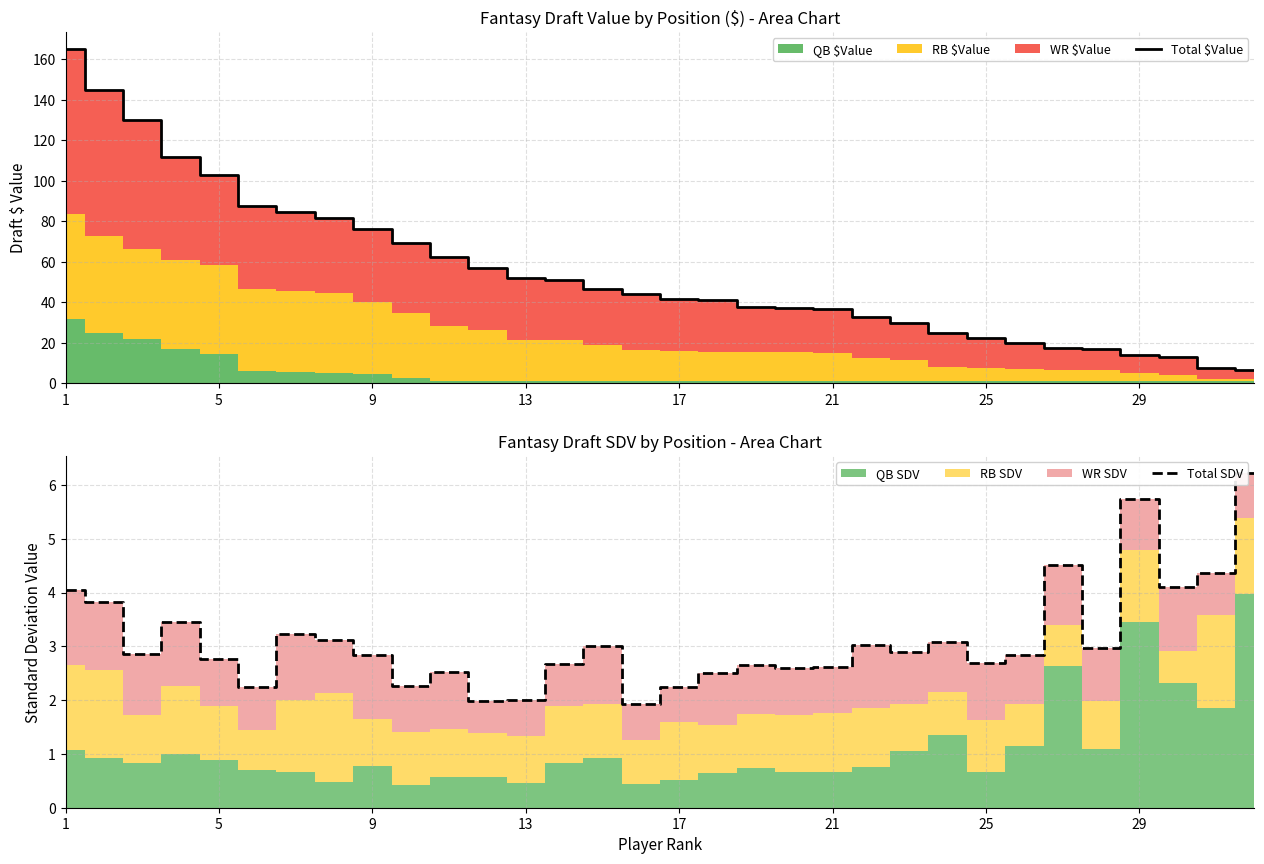

Is the value of Total SDV at 30 greater than the value of Total $Value at 30?

No